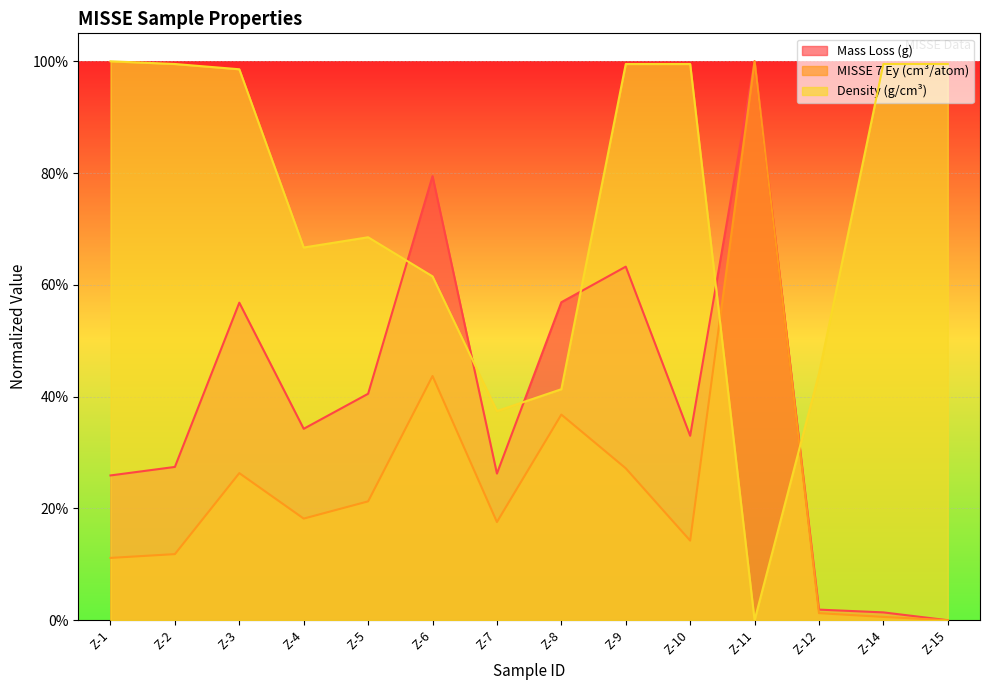

What is the value of the Mass Loss (g) point at the 8th from the left?

0.6